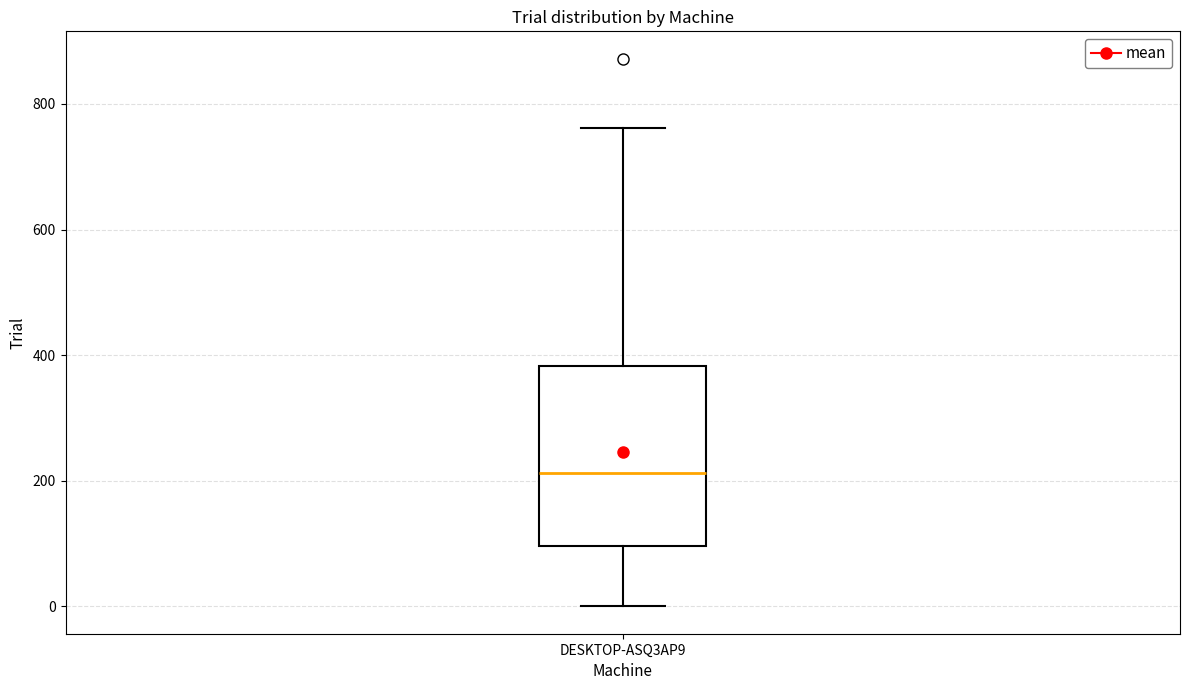

Transcribe this box plot: give where the median line is, the range the box spans, and where the two whiskers end, as read against the y-axis. The values are not printed on the chart, so give them approximately, as read against the axis.

median 220, box 100 to 380, whiskers 0 to 760